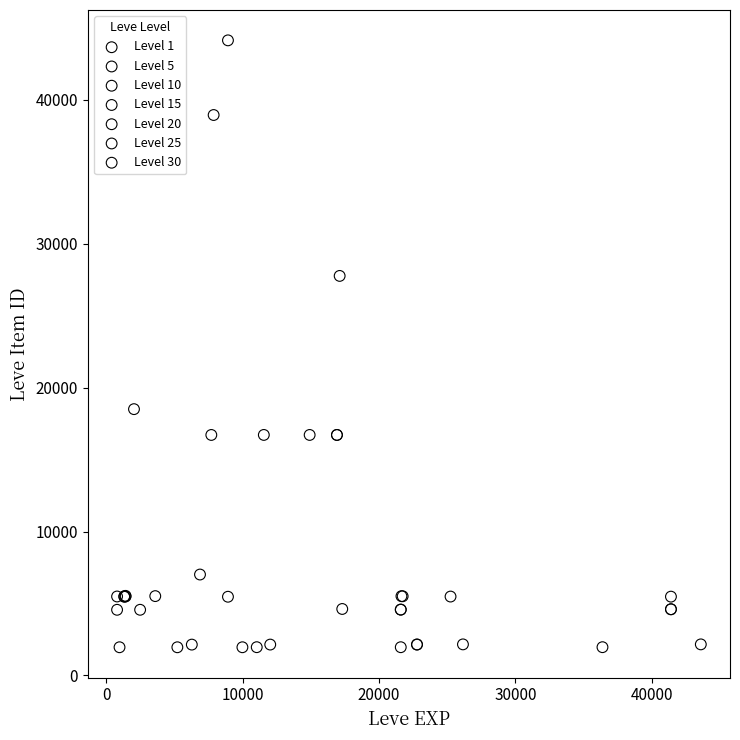

Which series contains the highest Y value?

Level 10